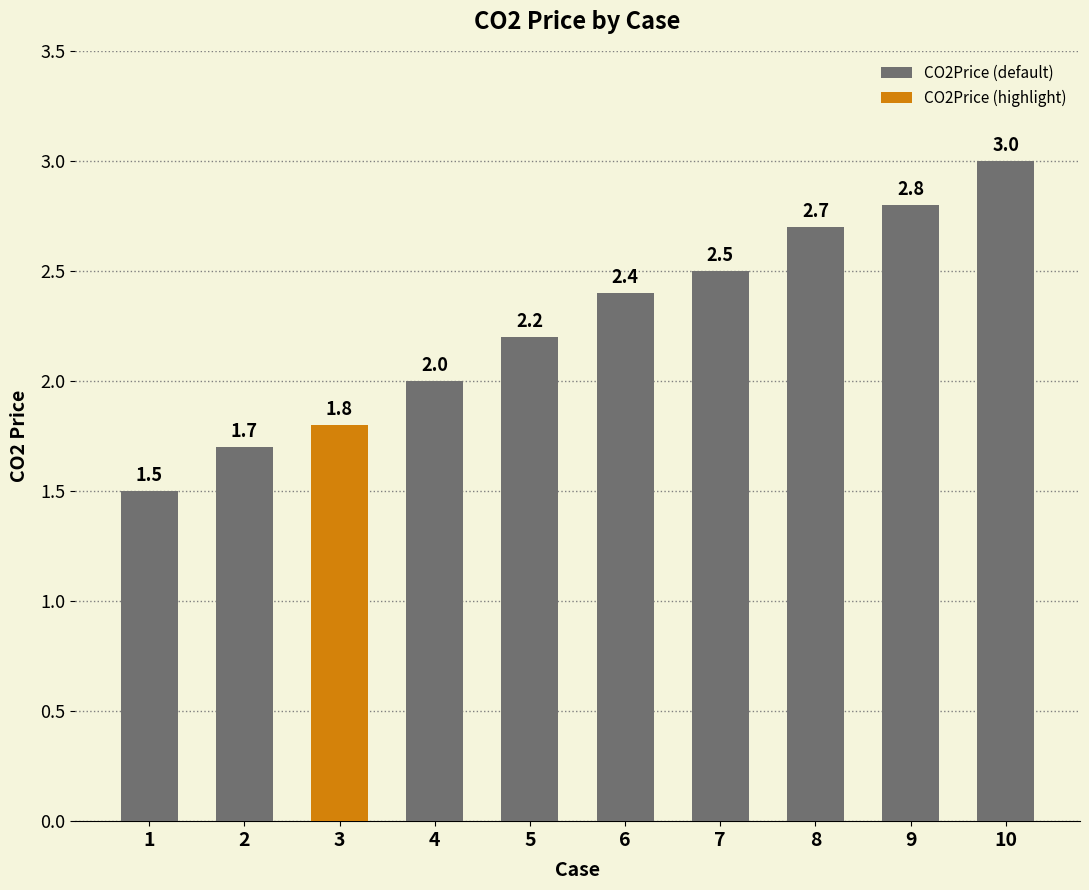

Is it true that the value at 2 is 1.7?

True